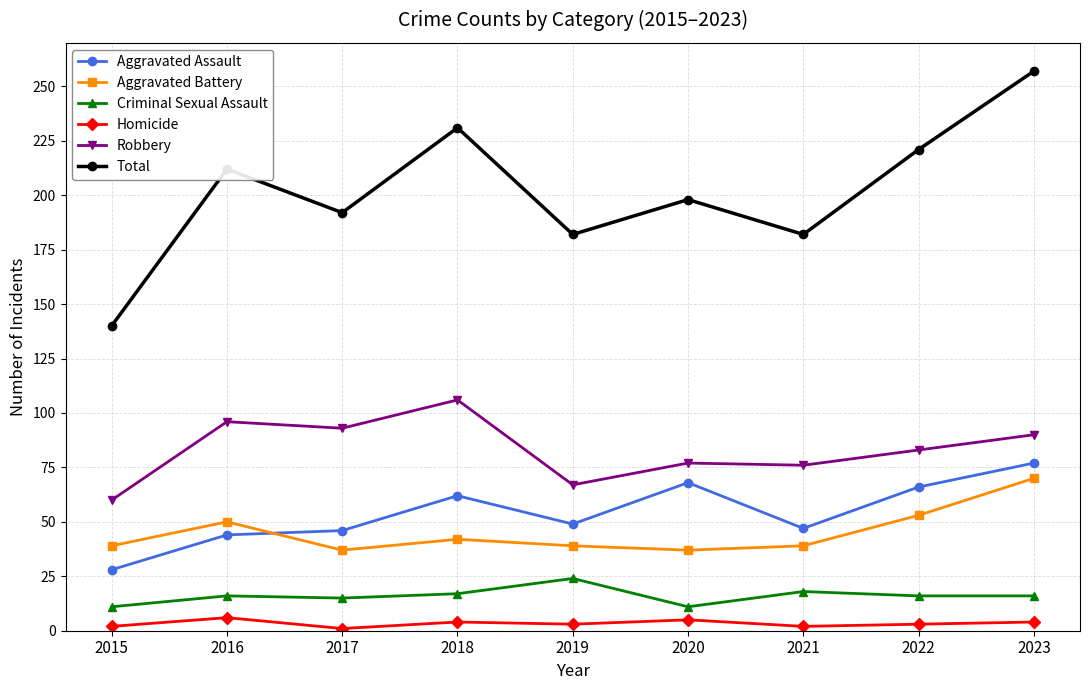

At 2017, list the series in order from smallest to largest.

Homicide, Criminal Sexual Assault, Aggravated Battery, Aggravated Assault, Robbery, Total